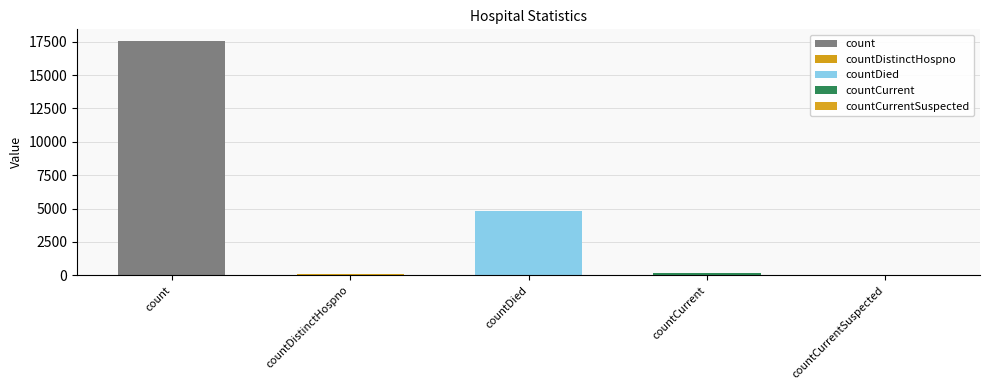

What is the label of the 2nd bar from the left?

countDistinctHospno